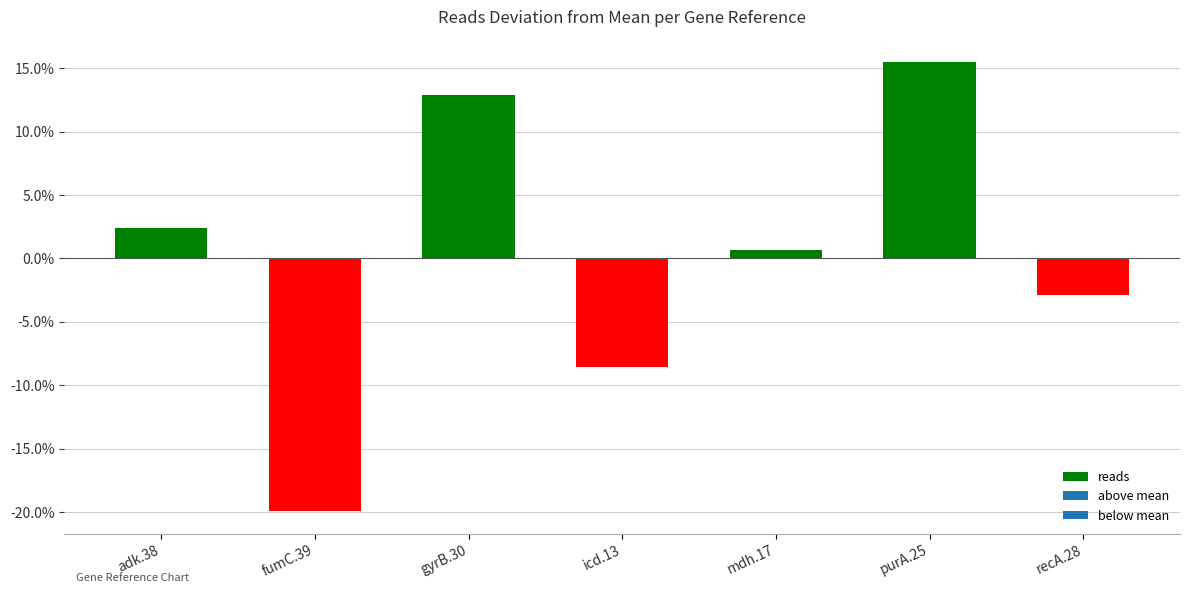

What is the value of the 3rd bar from the left?

0.1